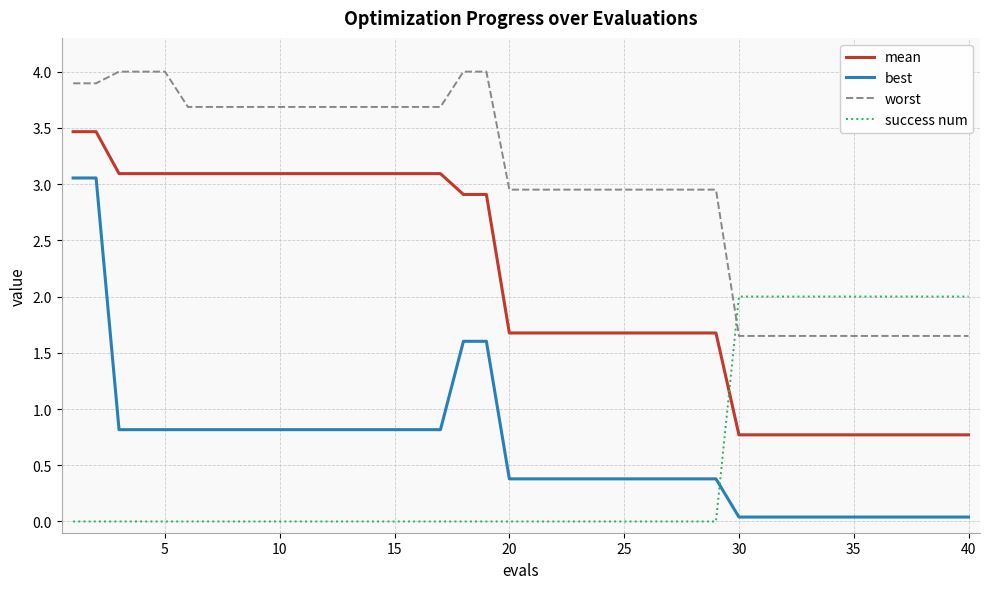

Which series has the largest range (max minus min)?

best